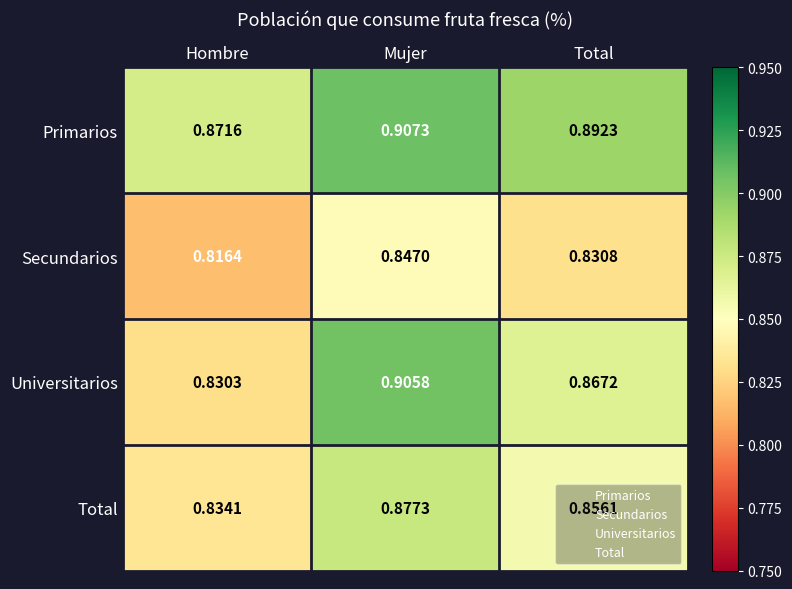

Is the value of Primarios at Total greater than the value of Total at Hombre?

Yes